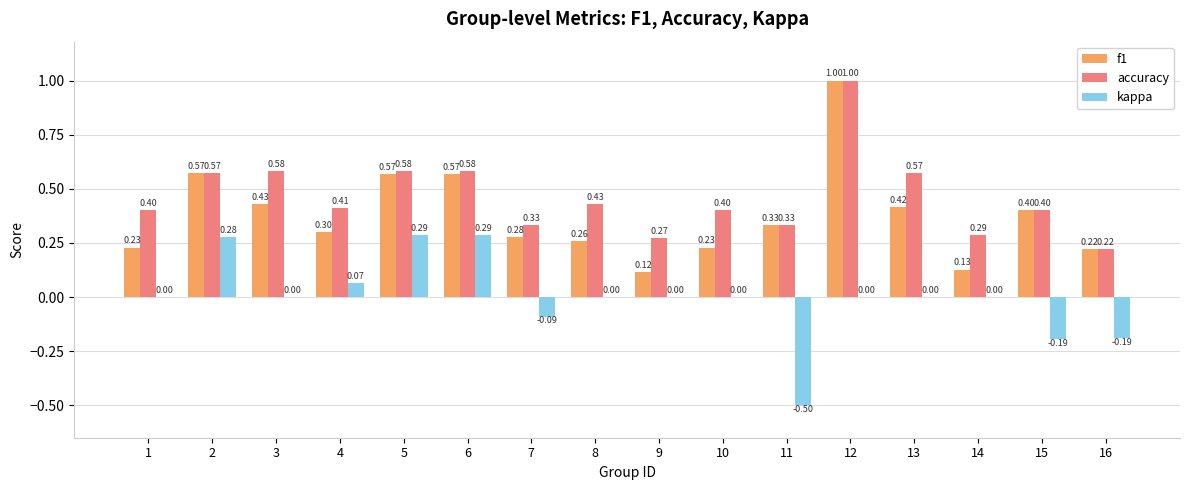

True or false: f1 has a value of 0.3 at 16.

False